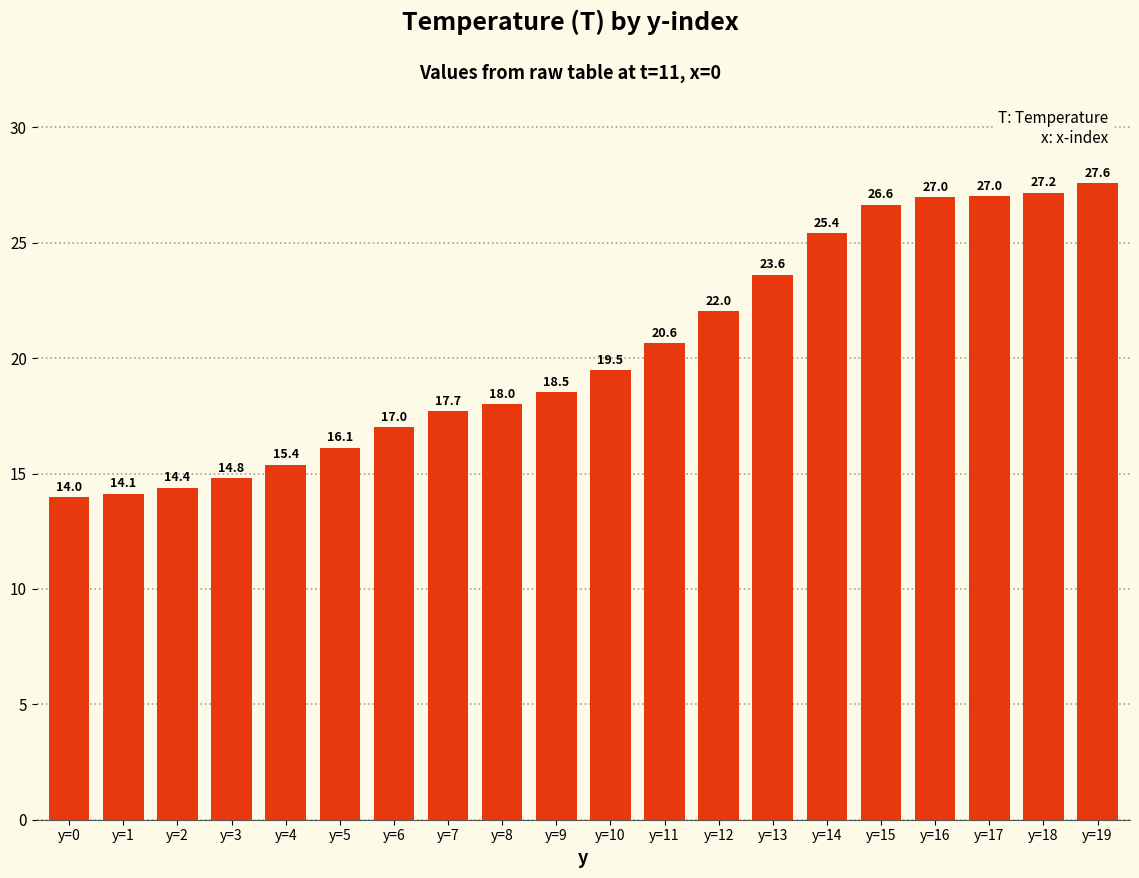

What is the value of the 20th bar from the left?

27.6